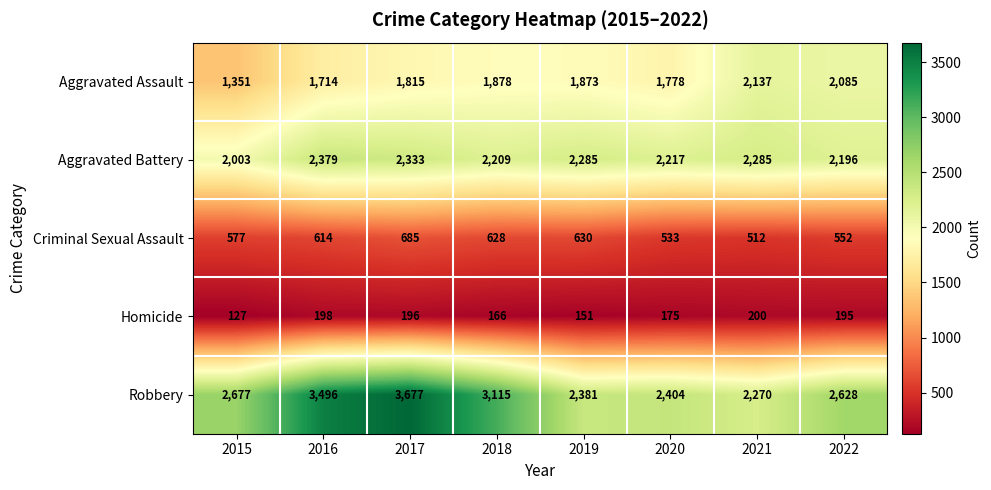

What is the total value across all series at 2020?

7107